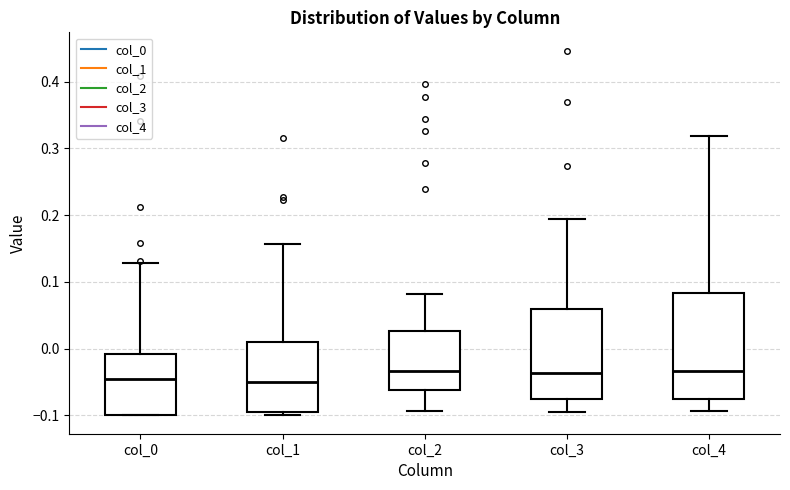

Reading left to right, read every box against the y-axis: the position of its median line, the range the box covers, and the ends of its whiskers. The values are not printed on the chart, so give them approximately, as read against the axis.

col_0: median -0.04, box -0.10 to -0.01, whiskers -0.10 to 0.13
col_1: median -0.05, box -0.09 to 0.01, whiskers -0.10 to 0.16
col_2: median -0.03, box -0.06 to 0.03, whiskers -0.09 to 0.08
col_3: median -0.04, box -0.08 to 0.06, whiskers -0.09 to 0.19
col_4: median -0.03, box -0.08 to 0.08, whiskers -0.09 to 0.32